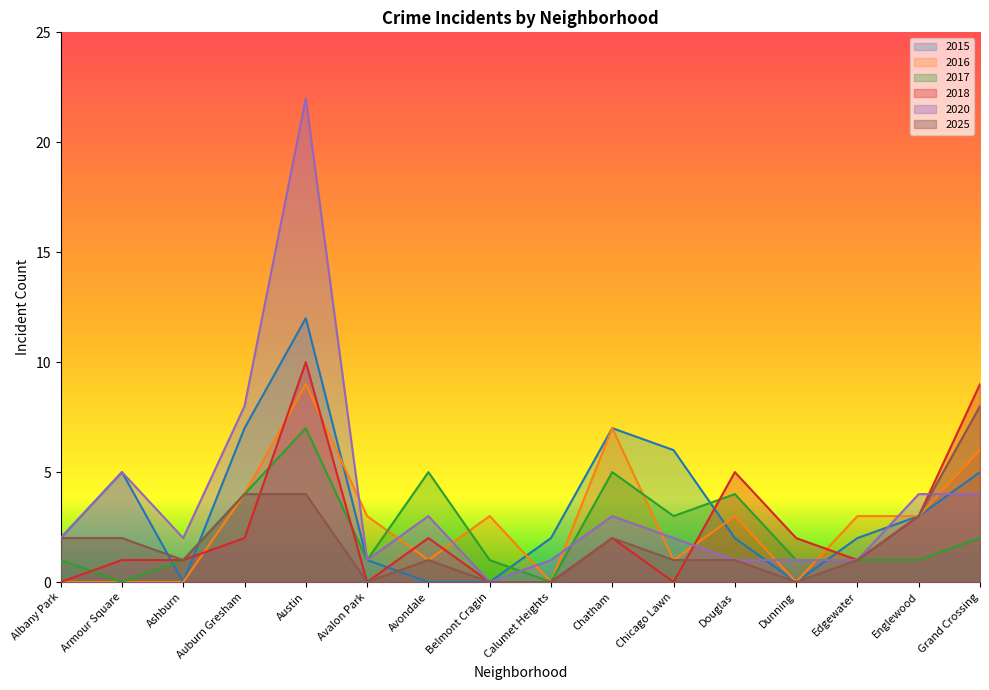

What is the value of the 2016 point at the 5th from the left?

9